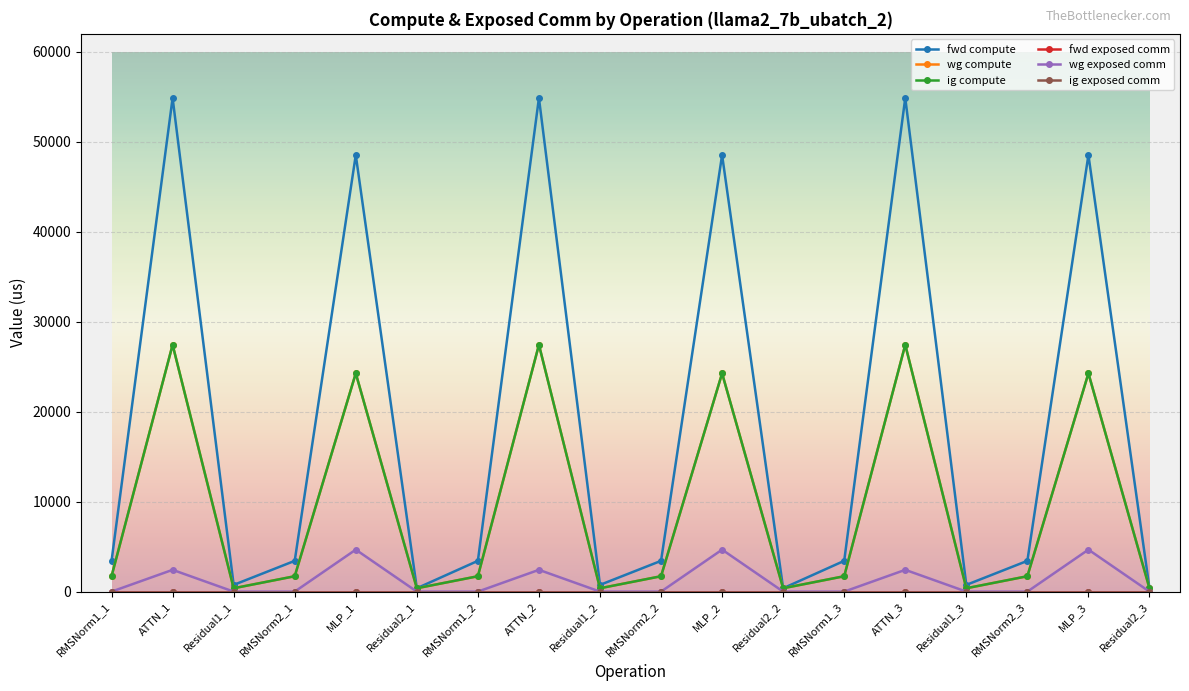

Rank the series by their maximum value, from highest to lowest.

fwd compute, wg compute, ig compute, wg exposed comm, fwd exposed comm, ig exposed comm